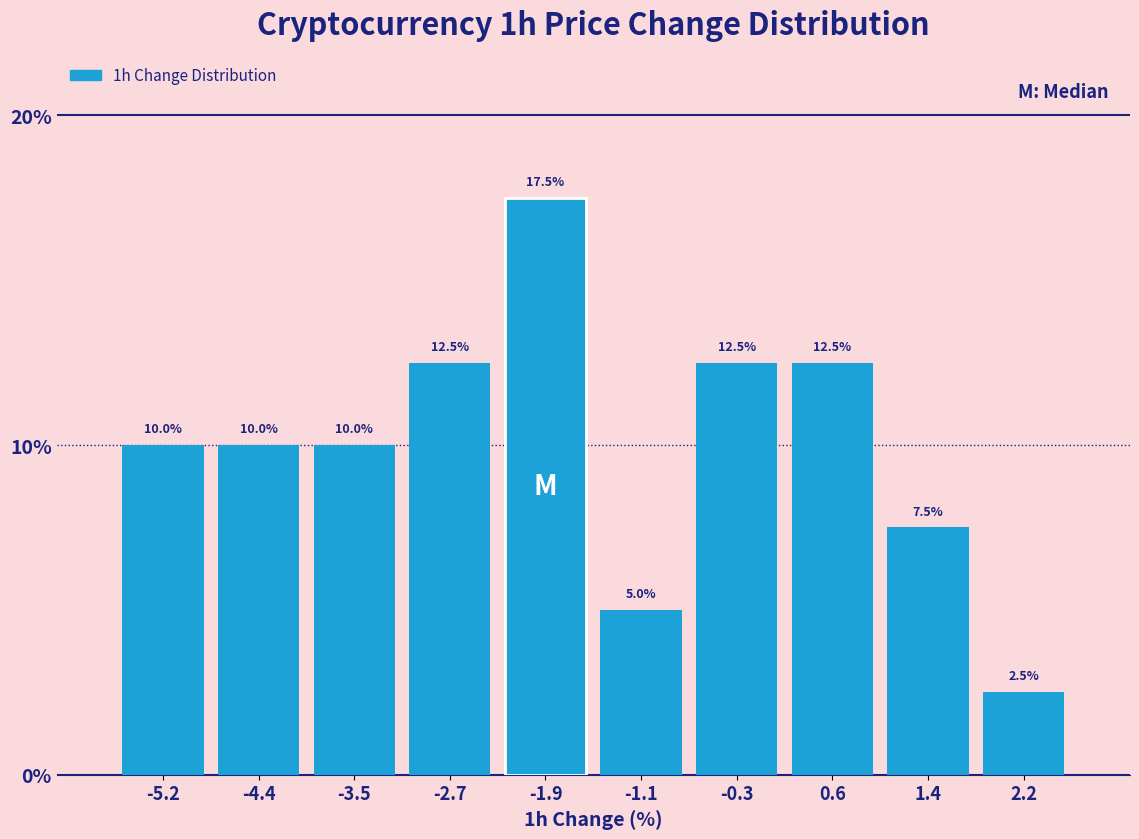

Over which range of the x-axis is the bar tallest?

-2.3 to -1.5